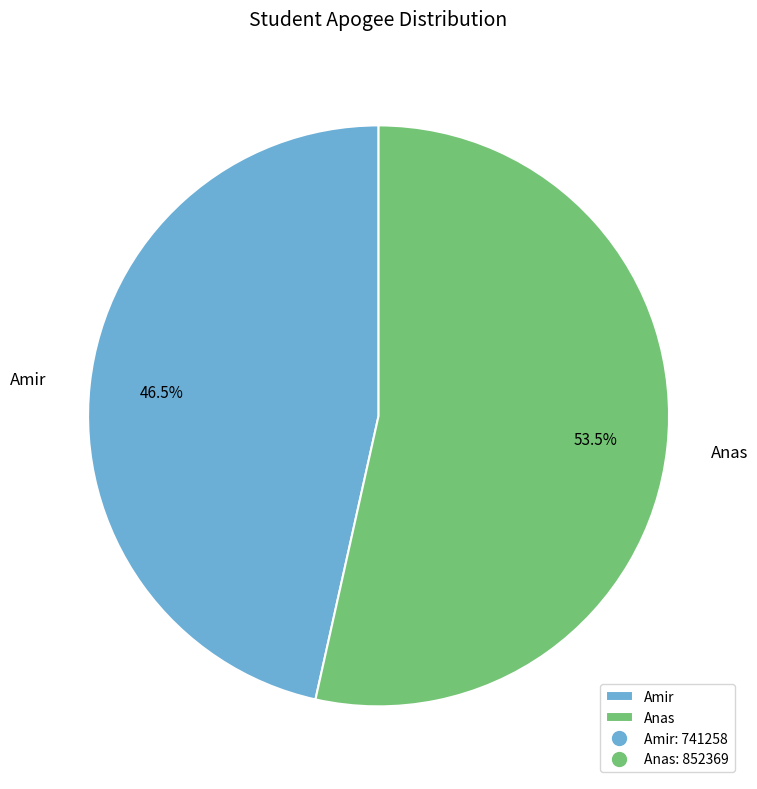

Rank the categories by value from highest to lowest.

Anas, Amir